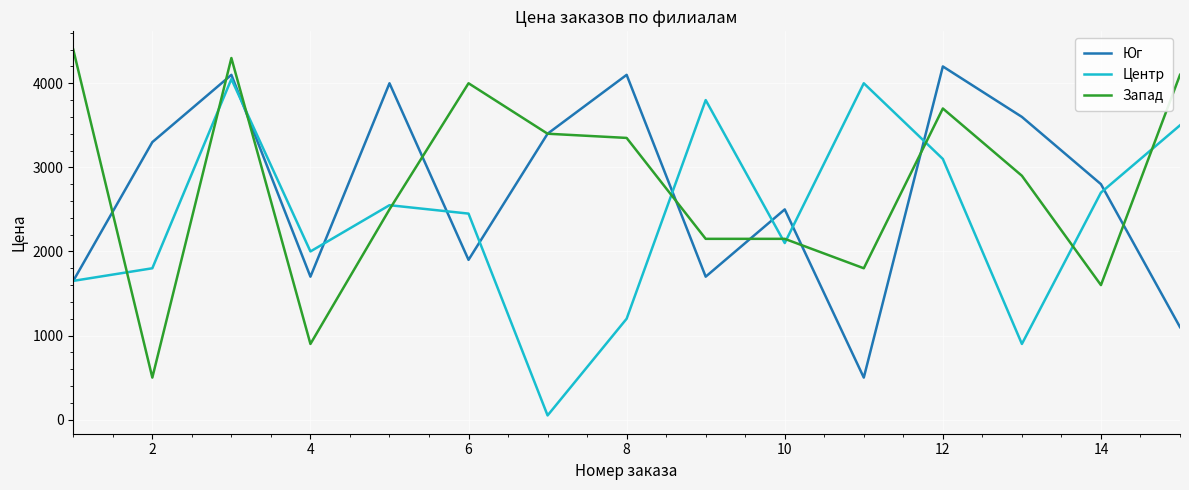

What is the maximum value for Запад?

4400